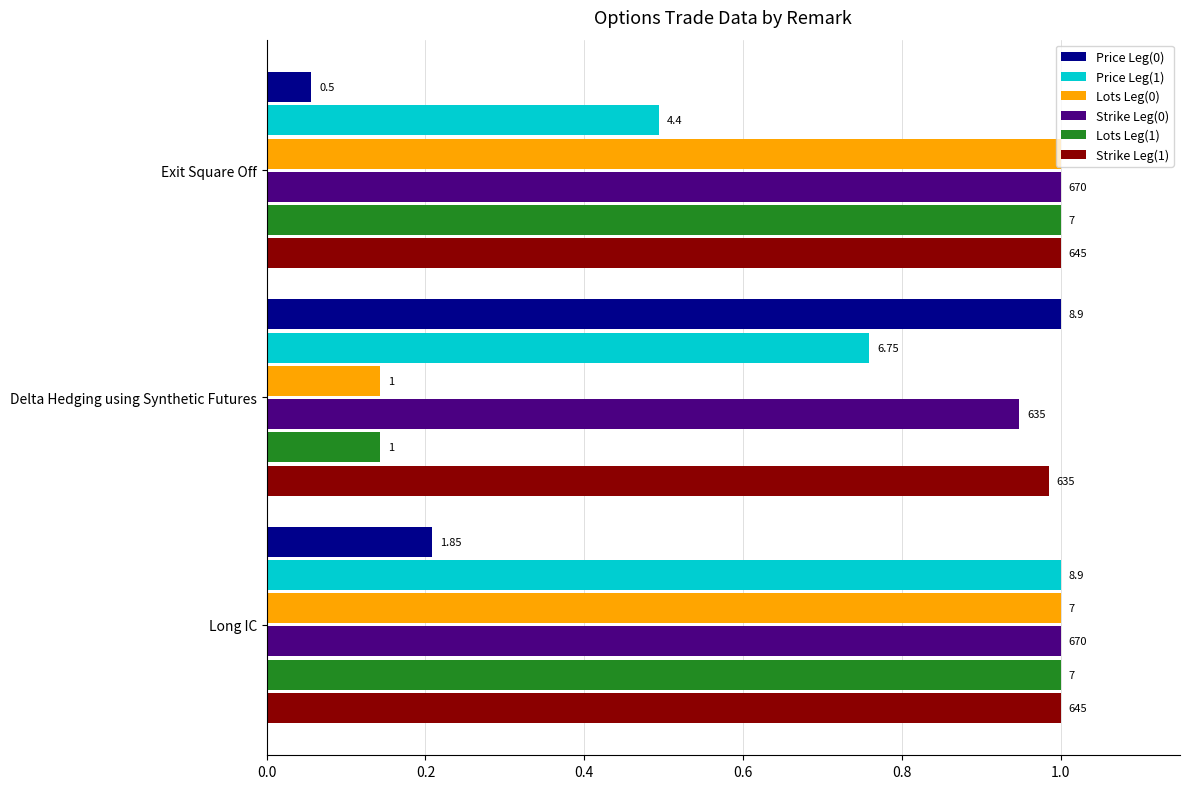

What are all the series names shown in the legend?

Price Leg(0), Price Leg(1), Lots Leg(0), Strike Leg(0), Lots Leg(1), Strike Leg(1)